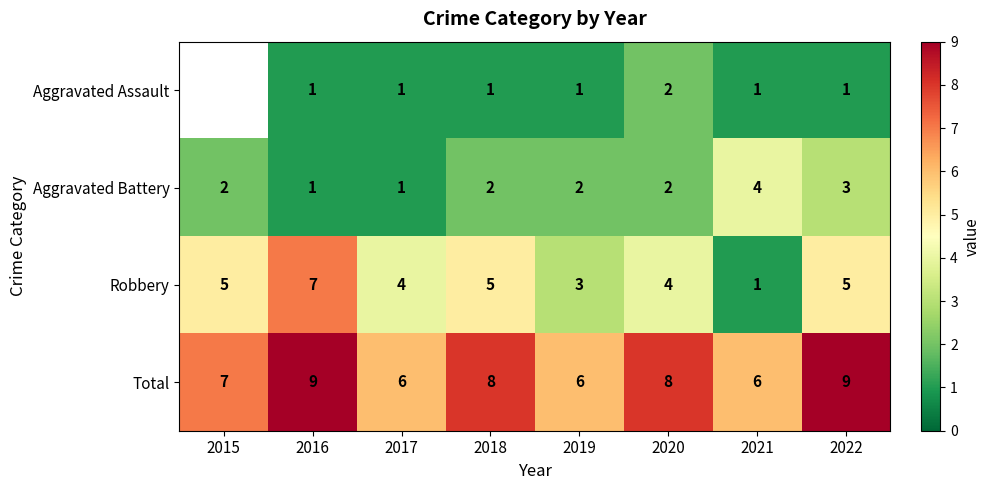

Rank the series at 2019 from lowest to highest value.

Aggravated Assault, Aggravated Battery, Robbery, Total